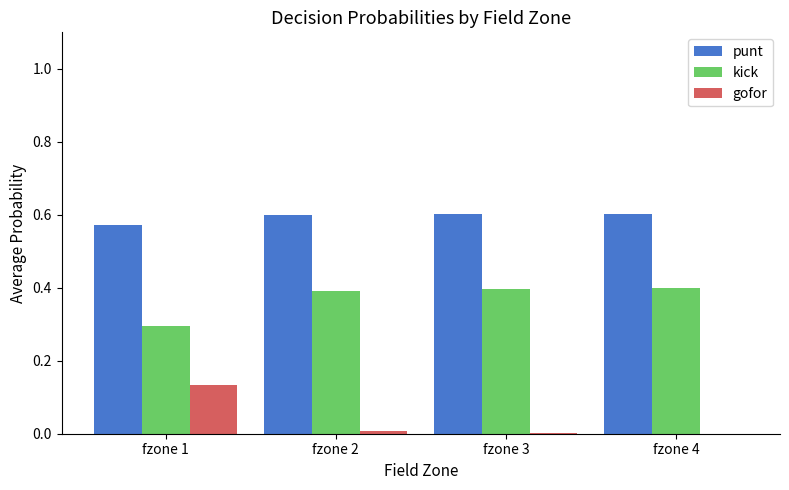

What is the average value of the kick series?

0.4